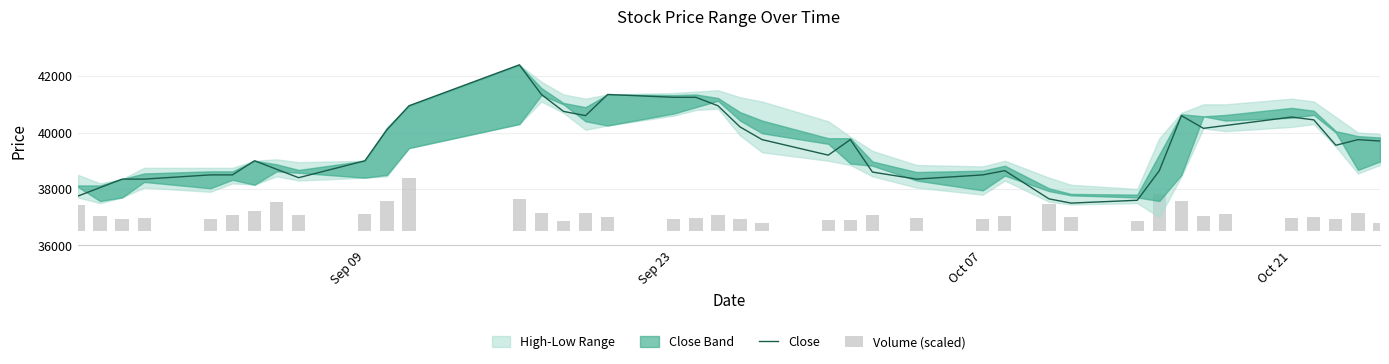

What is the difference between the maximum and second lowest values in the Volume (scaled) series?

1586.0